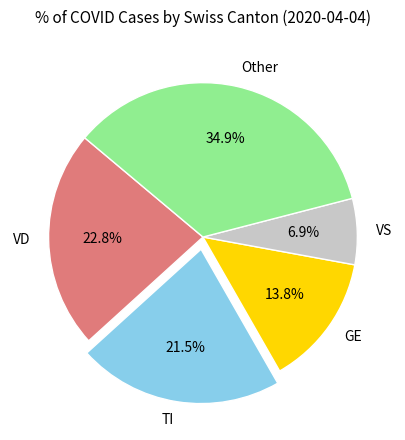

What percentage is NOT represented by VS?

93.1%